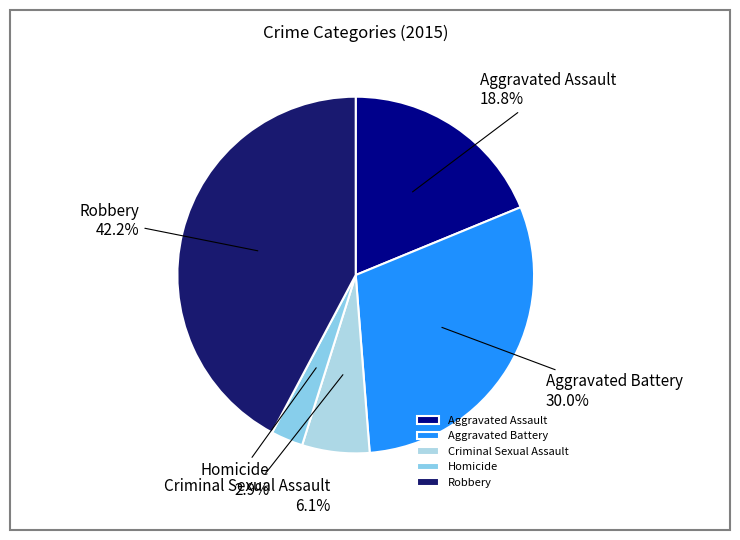

Does Criminal Sexual Assault account for over 50% of the chart?

No